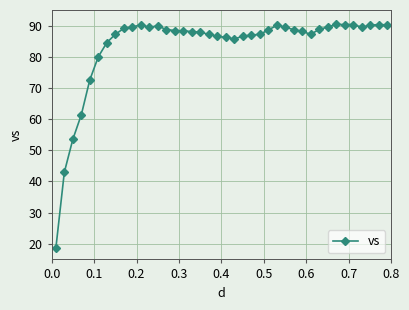

What is the difference between the maximum and minimum values?

71.8